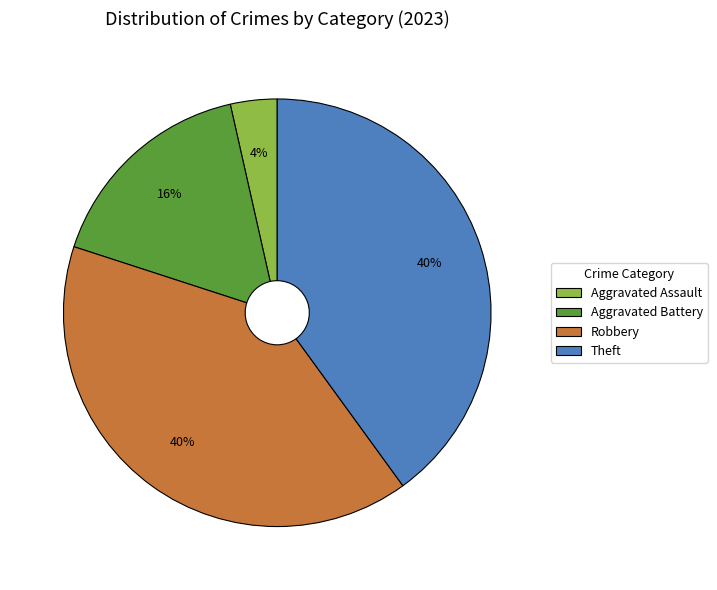

Which category has the smallest portion of the pie?

Aggravated Assault